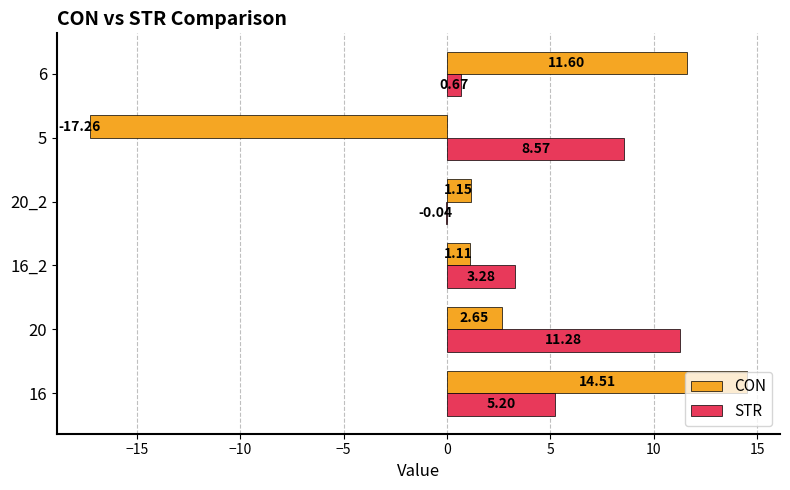

Is it true that CON equals 7.5 at 5?

False